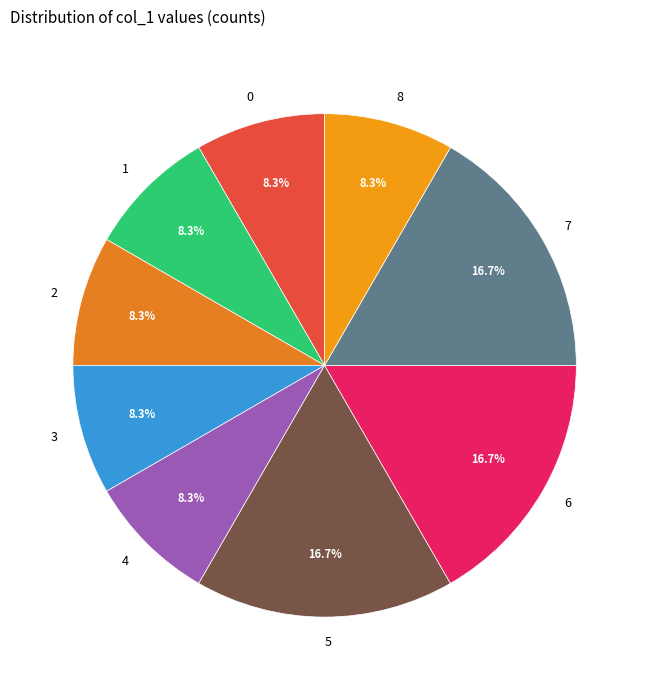

The 3 slice represents 3% of the pie. True or false?

False